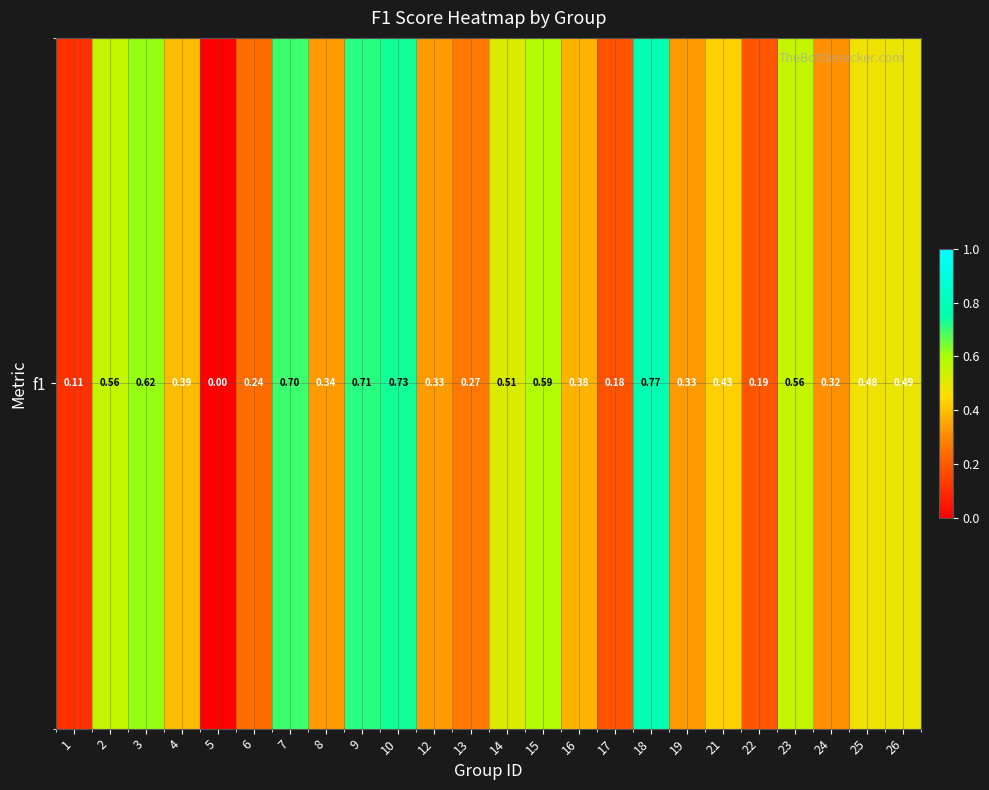

What is the difference between the maximum and minimum values?

0.8